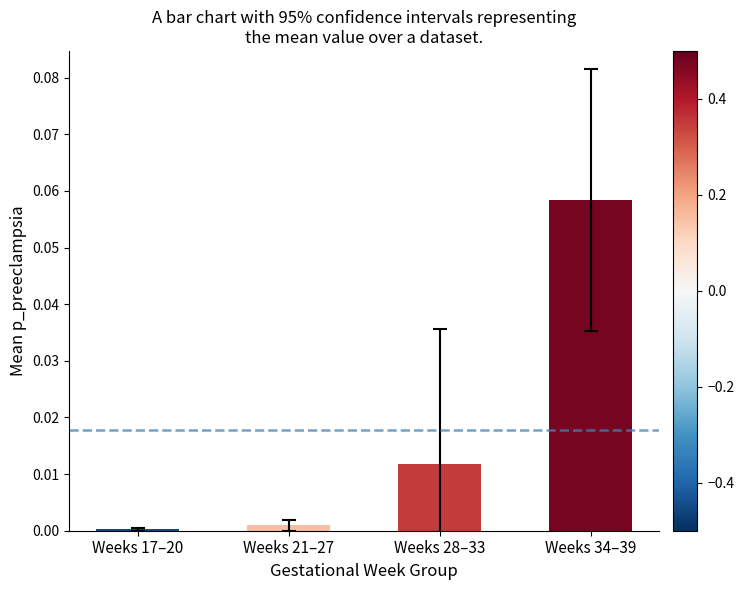

Does the chart contain stacked bars?

No